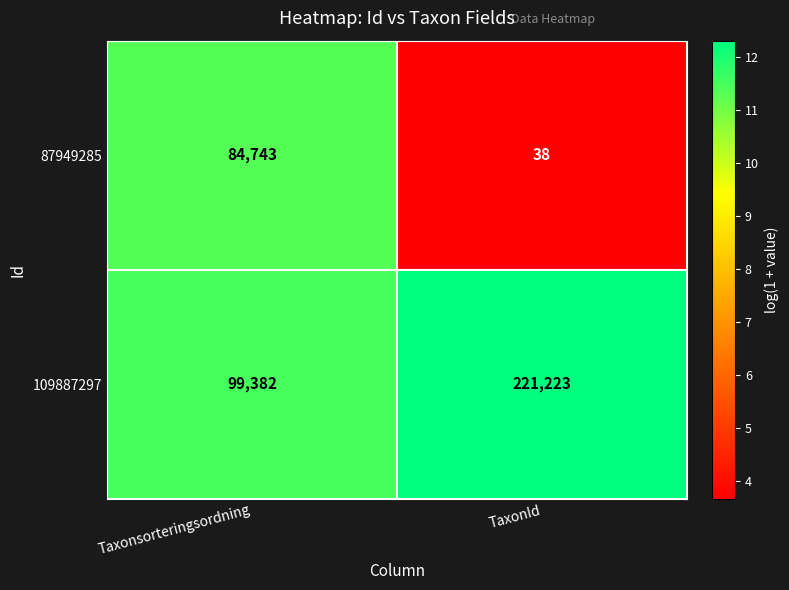

Count the number of categories in the chart.

2